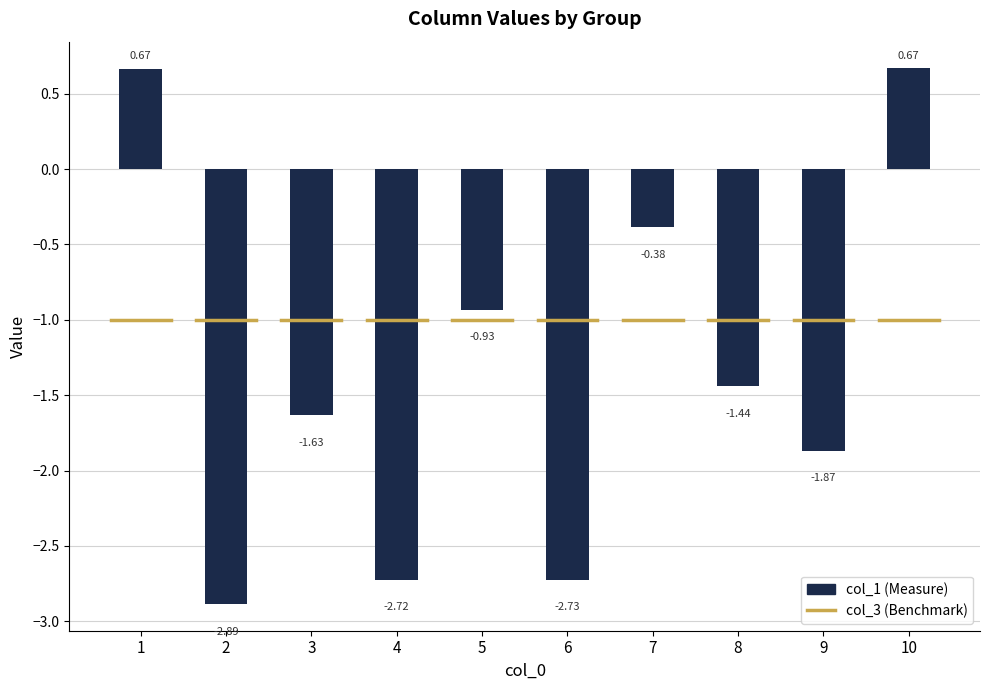

Reading right to left, what are all the values shown in this chart?

col_3 (Benchmark): 10=-1.0	9=-1.0	8=-1.0	7=-1.0	6=-1.0	5=-1.0	4=-1.0	3=-1.0	2=-1.0	1=-1.0
col_1: 10=0.7	9=-1.9	8=-1.4	7=-0.4	6=-2.7	5=-0.9	4=-2.7	3=-1.6	2=-2.9	1=0.7